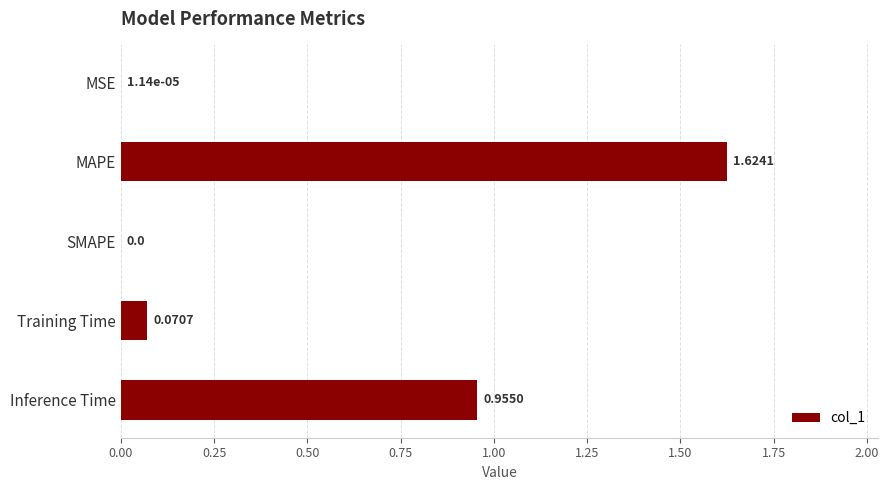

How many data points does each series have?

5